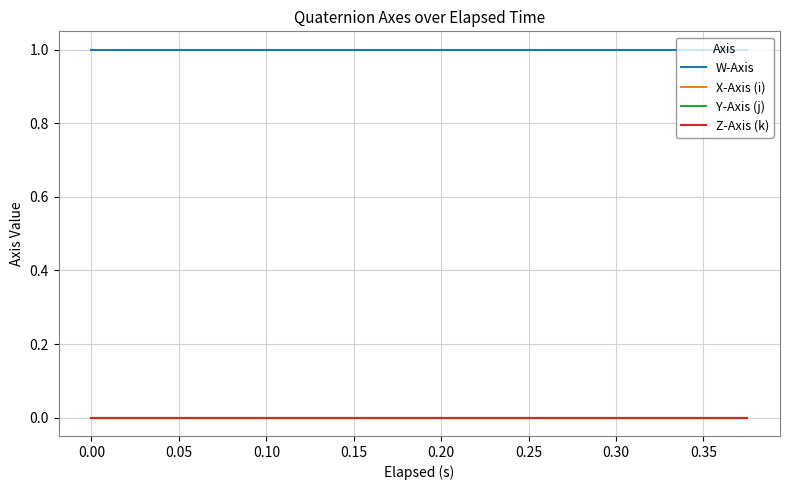

True or false: X-Axis (i) and W-Axis cross at least once.

False